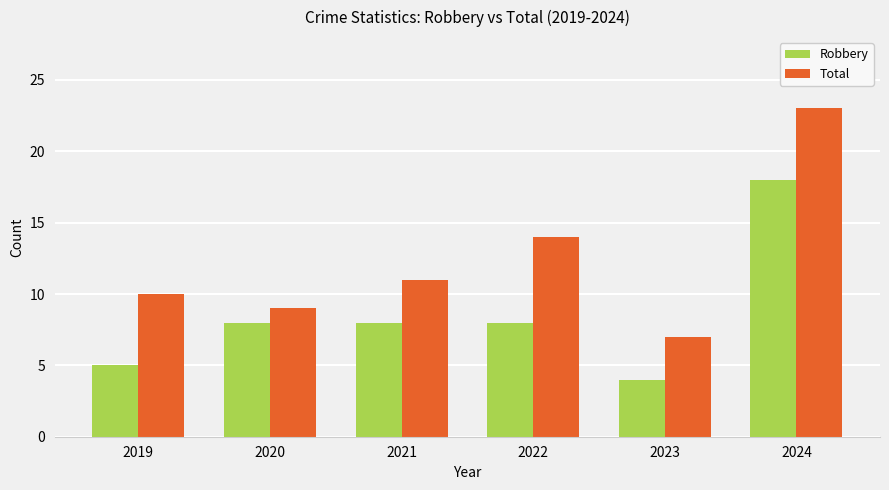

List the labels in order of Total value, smallest first.

2023, 2020, 2019, 2021, 2022, 2024